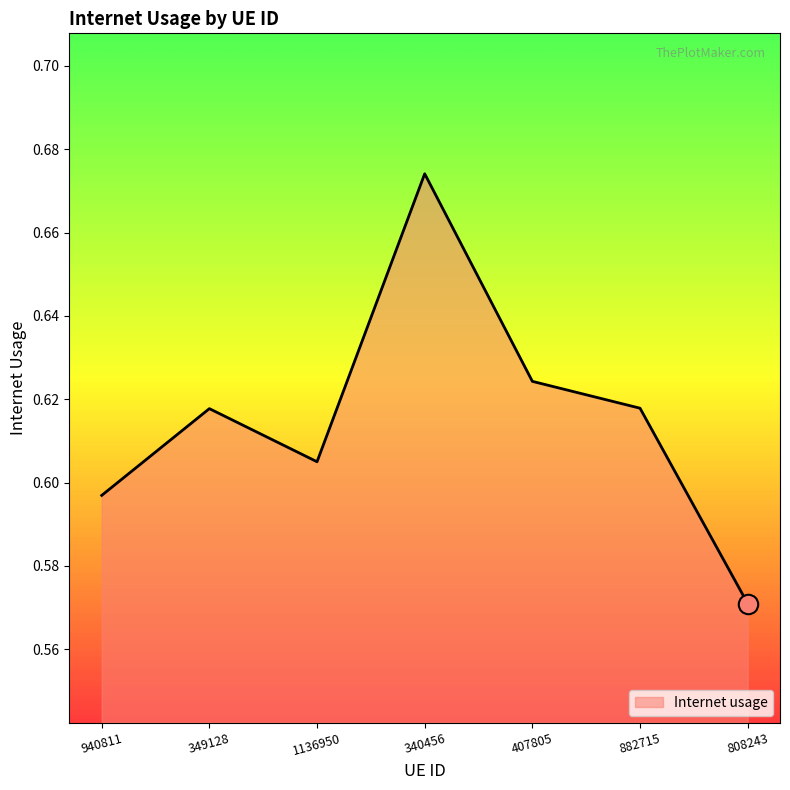

Which category has the lowest value across all series?

808243